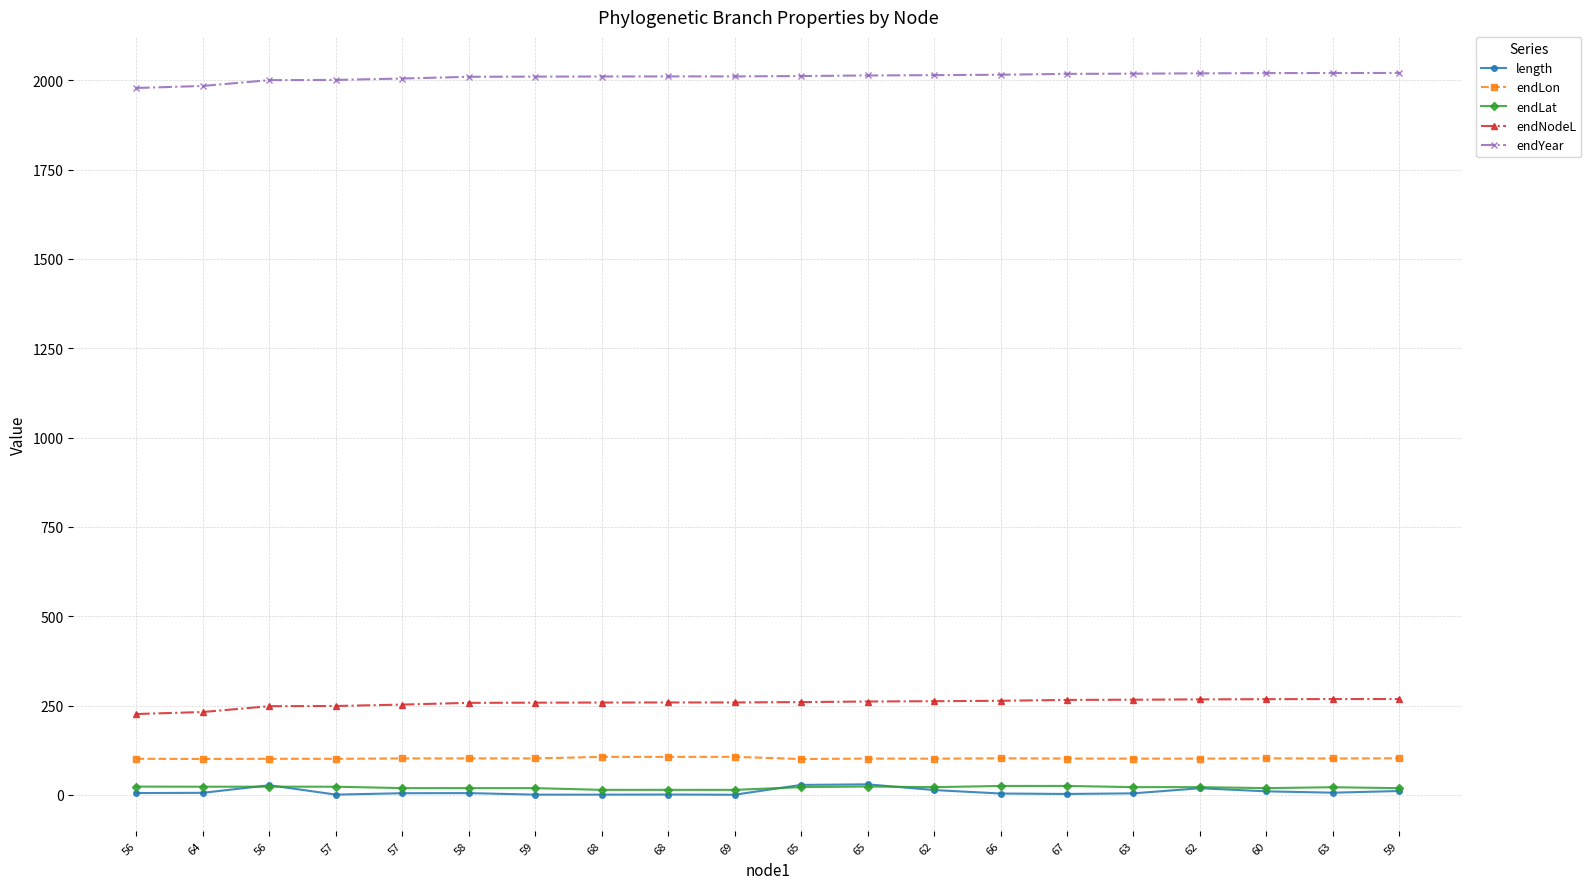

What is the value of the endNodeL point at the 19th from the left?

266.2